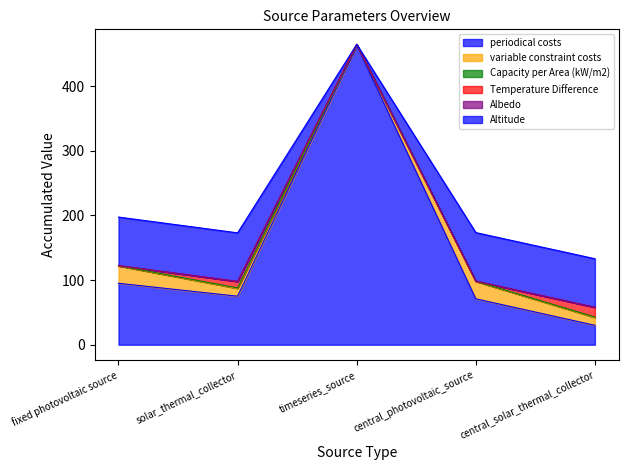

At which category is the sum across all series the highest?

timeseries_source